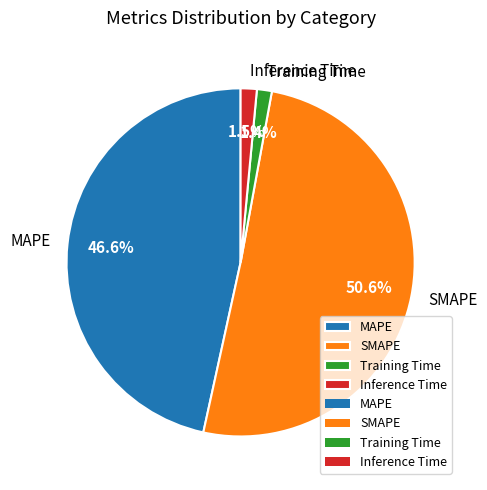

Approximately how many times larger is the value at MAPE compared to SMAPE?

0.9